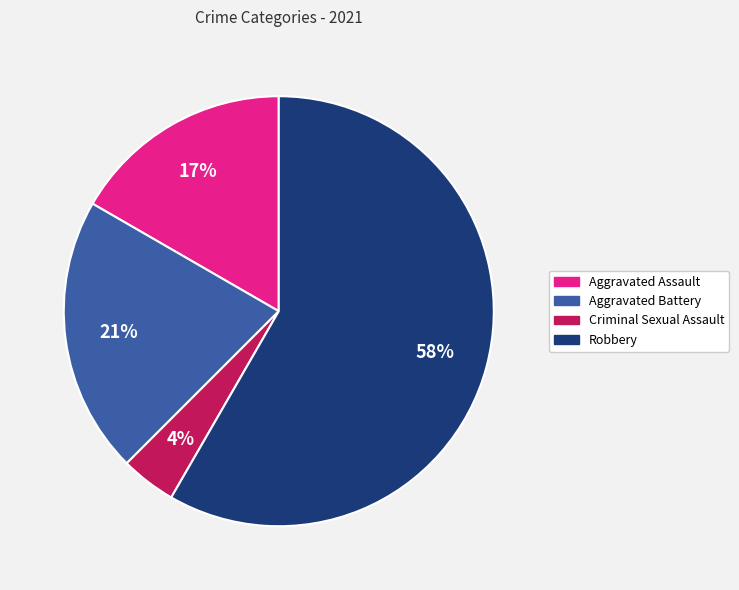

What percentage is the Criminal Sexual Assault slice, to the nearest percent?

4%